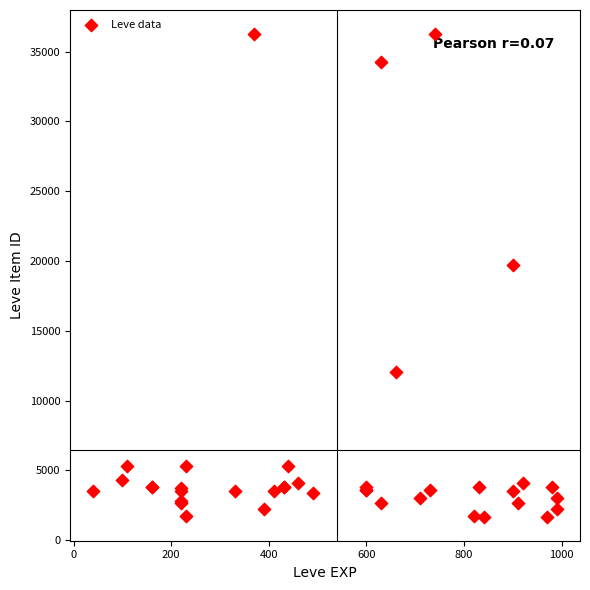

What Y value in the scatter plot is closest to 18967?

19744